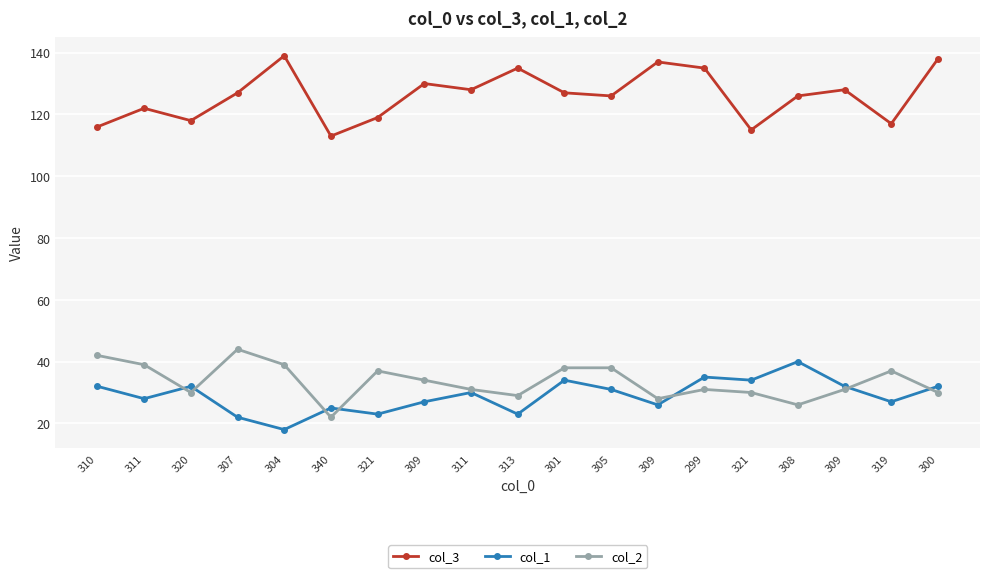

How many interior local valleys does the col_2 series have?

5